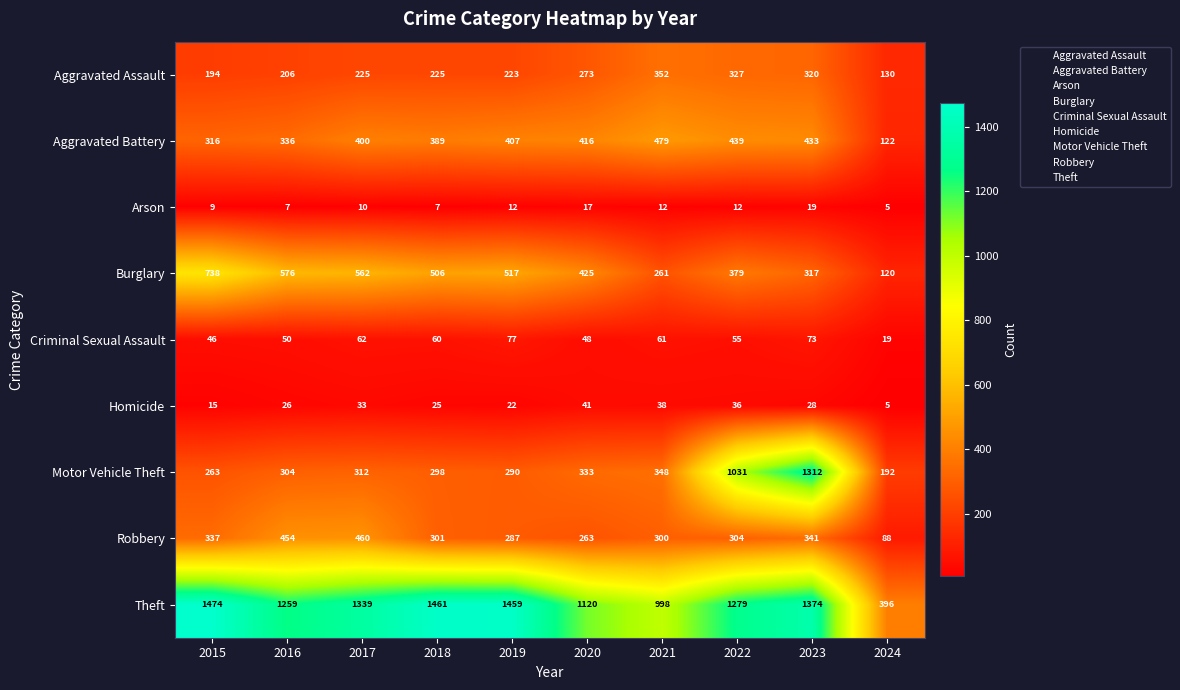

Which series has the largest range (max minus min)?

Motor Vehicle Theft